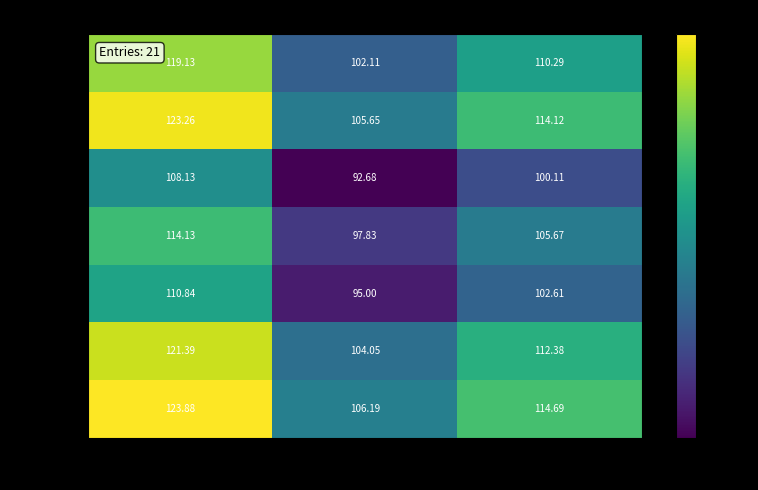

List the series in order of their peak value, lowest first.

416248, 465399, 769102, 38232, 172673, 47857, 1025166